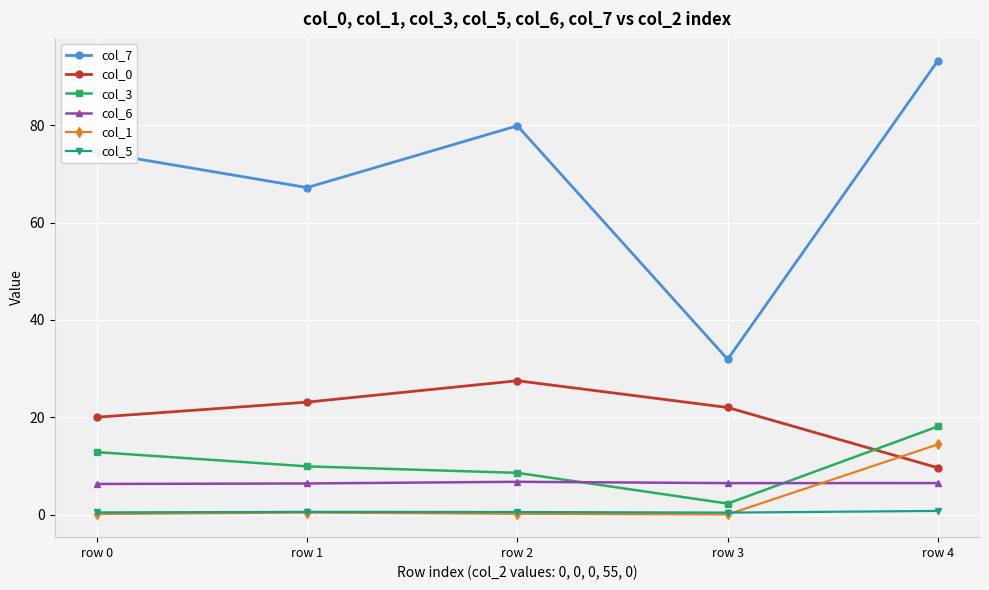

What is the sum of all col_0 values?

102.2